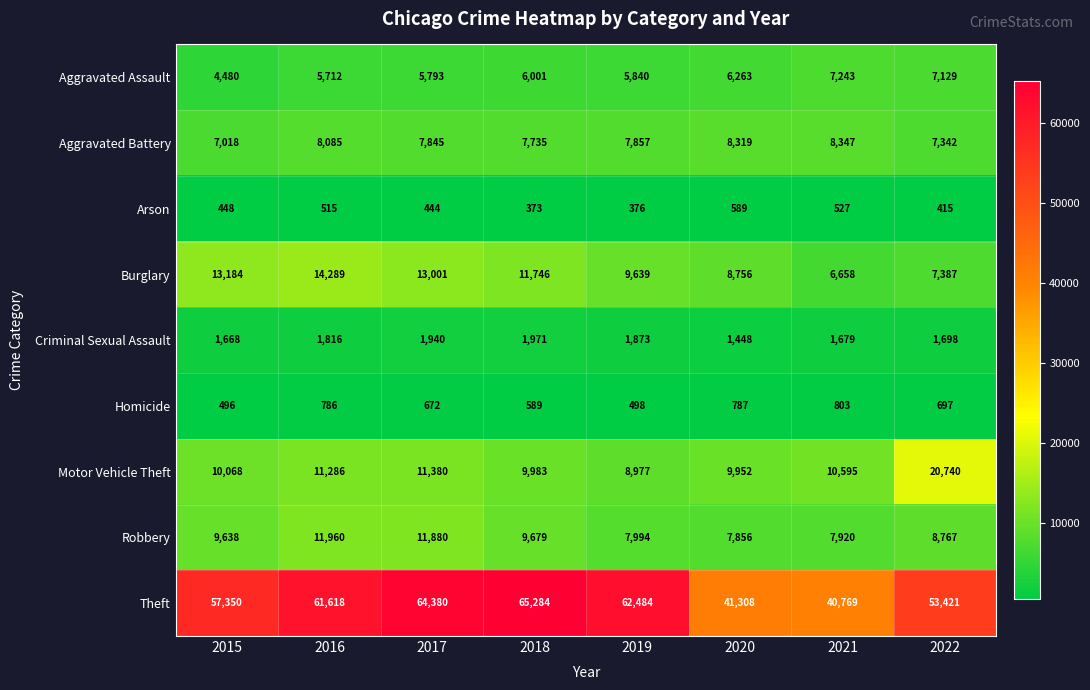

What is the sum of all Aggravated Assault values?

48461